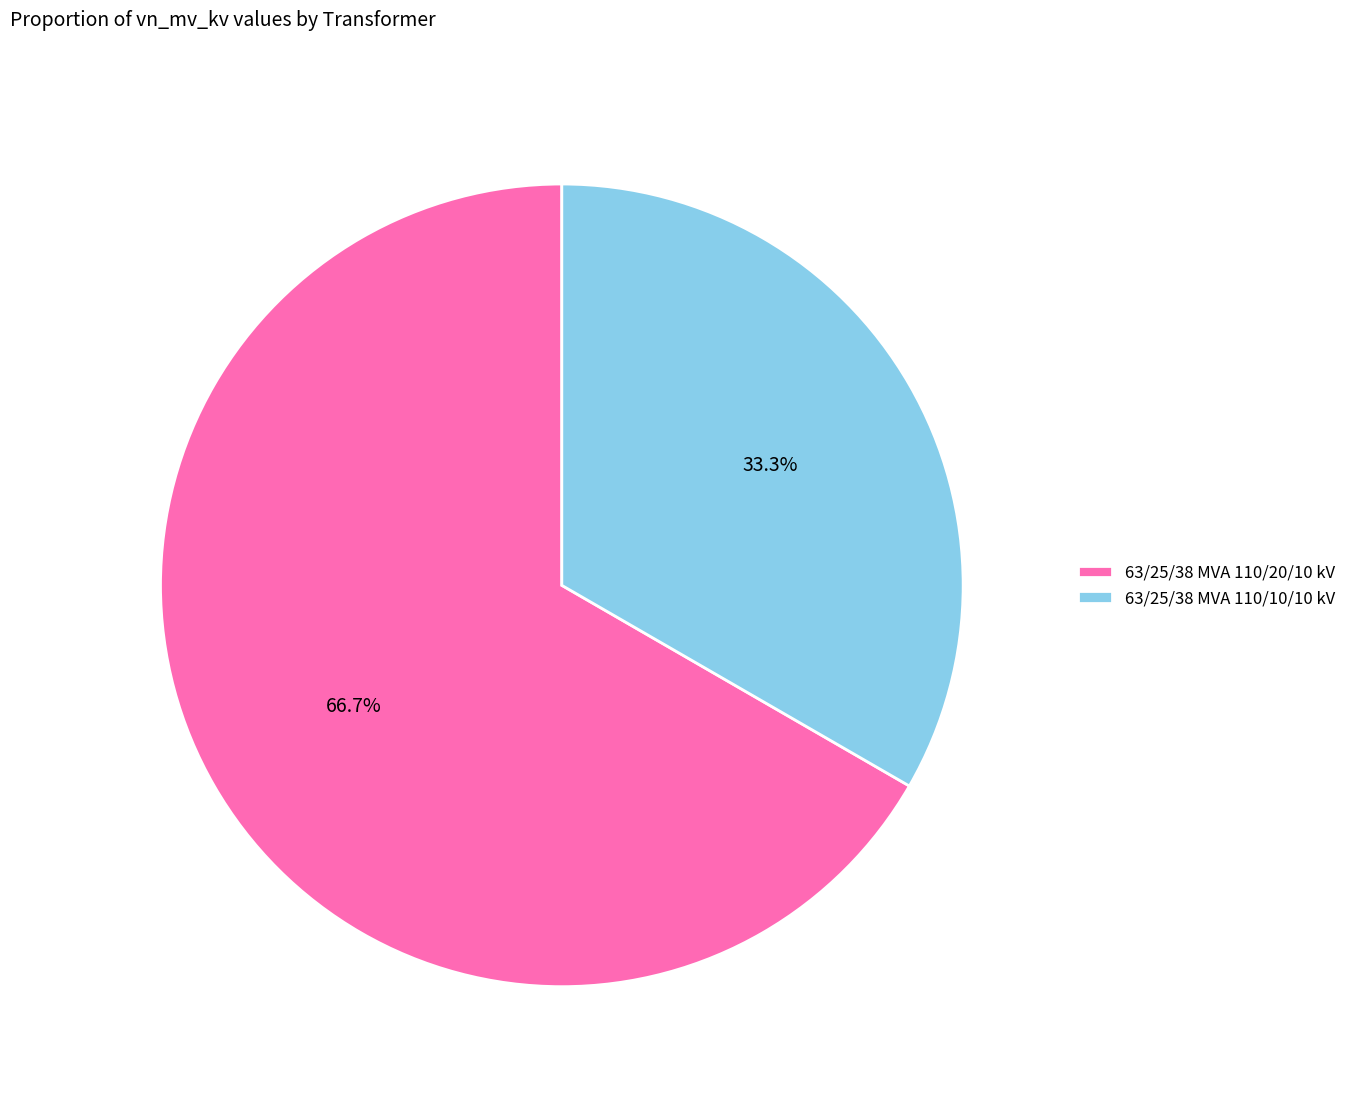

What is the ratio of the value at 63/25/38 MVA 110/20/10 kV to the value at 63/25/38 MVA 110/10/10 kV?

2.0